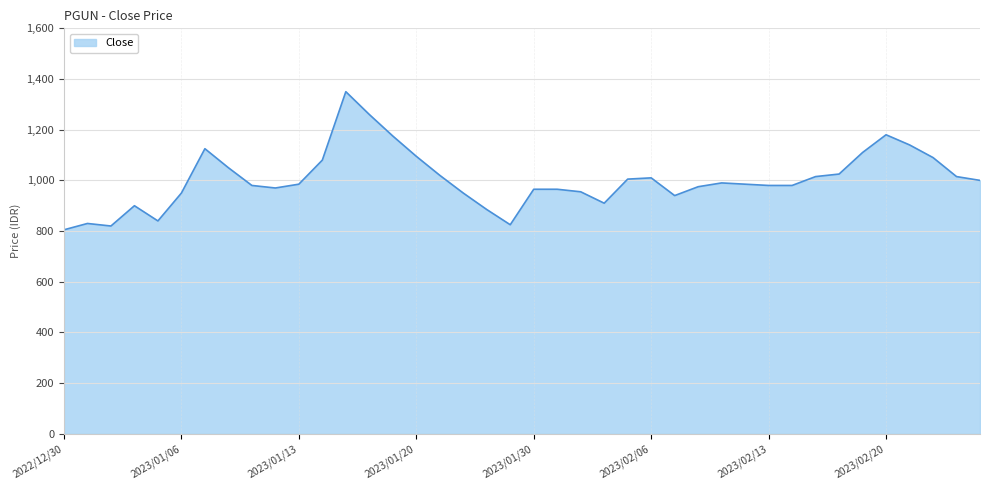

What is the smallest value displayed?

805